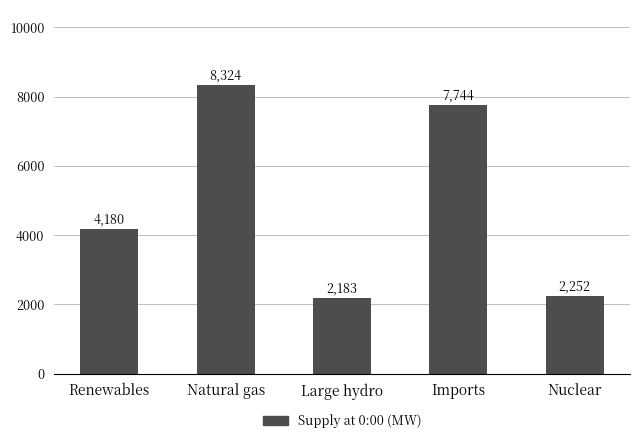

Where is the data nearest to the value 5253?

Renewables